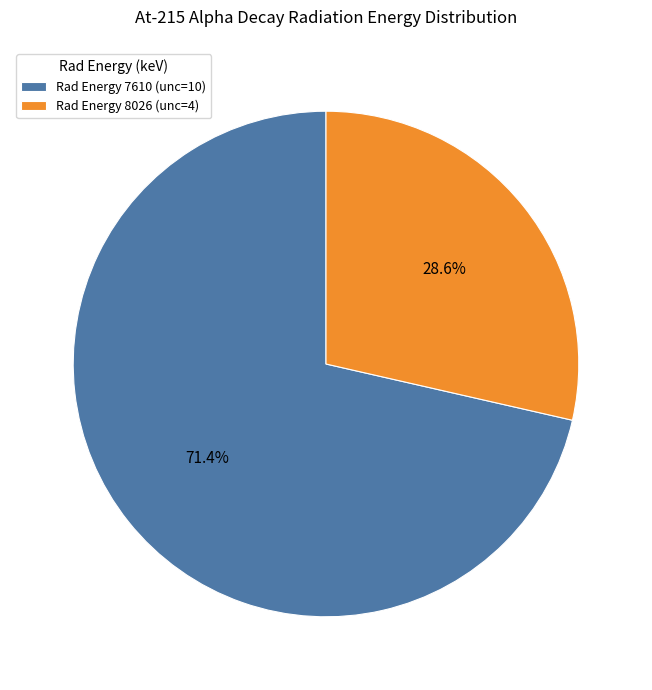

Rank the categories by value from highest to lowest.

Rad Energy 7610 (unc=10), Rad Energy 8026 (unc=4)